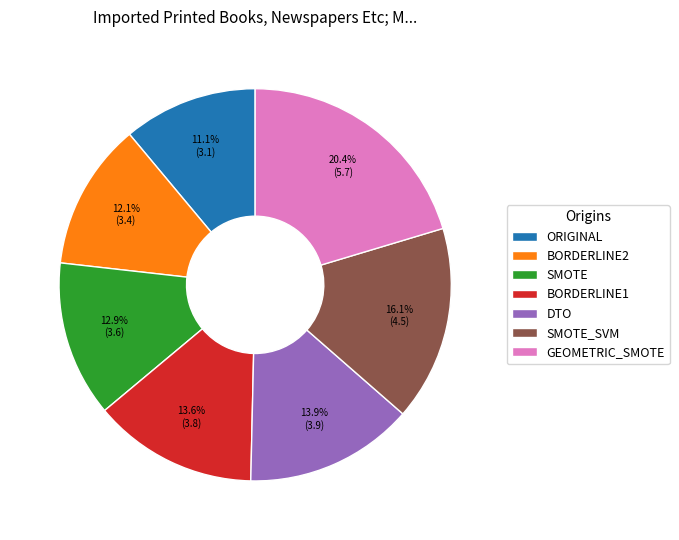

To the nearest percent, what portion does DTO represent?

14%